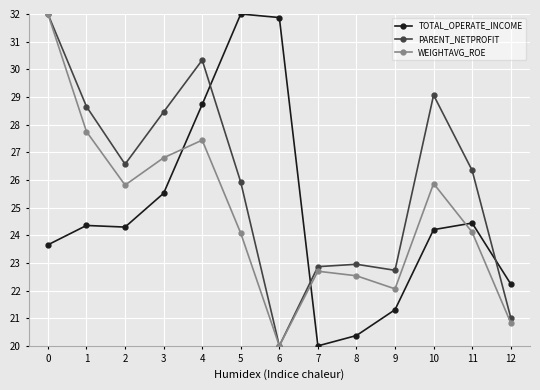

Is this an area chart (filled region under the line)?

No